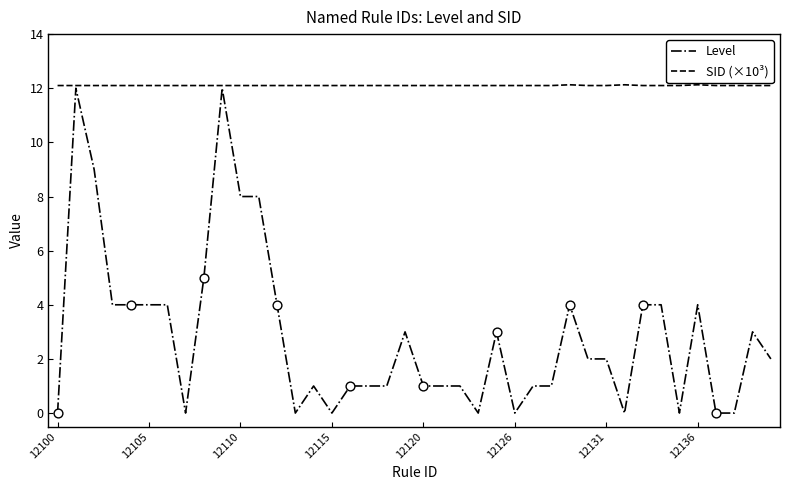

Which series has the largest total across all categories?

SID (×10³)